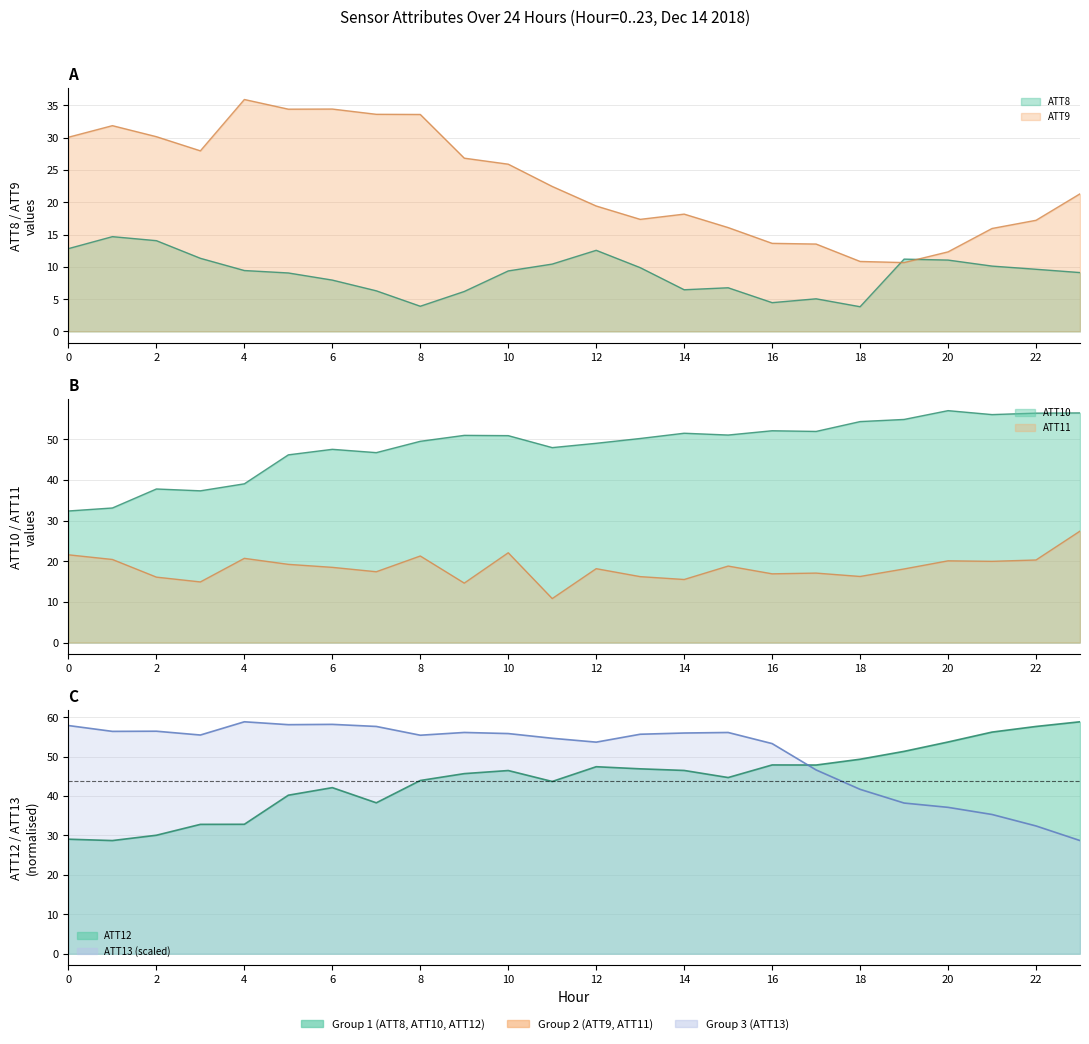

How many lines are shown in the chart?

6